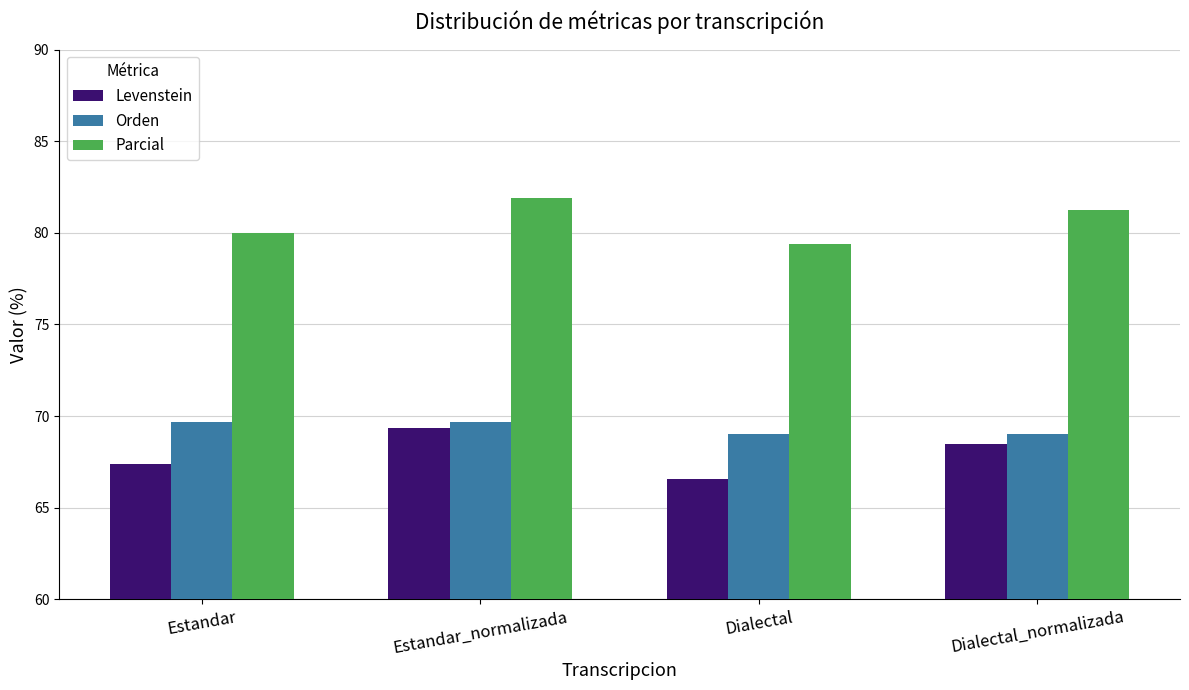

Reading left to right, what are all the values shown in this chart?

Levenstein: Estandar=67.4	Estandar_normalizada=69.3	Dialectal=66.5	Dialectal_normalizada=68.5
Orden: Estandar=69.7	Estandar_normalizada=69.7	Dialectal=69.0	Dialectal_normalizada=69.0
Parcial: Estandar=80.0	Estandar_normalizada=81.9	Dialectal=79.4	Dialectal_normalizada=81.2